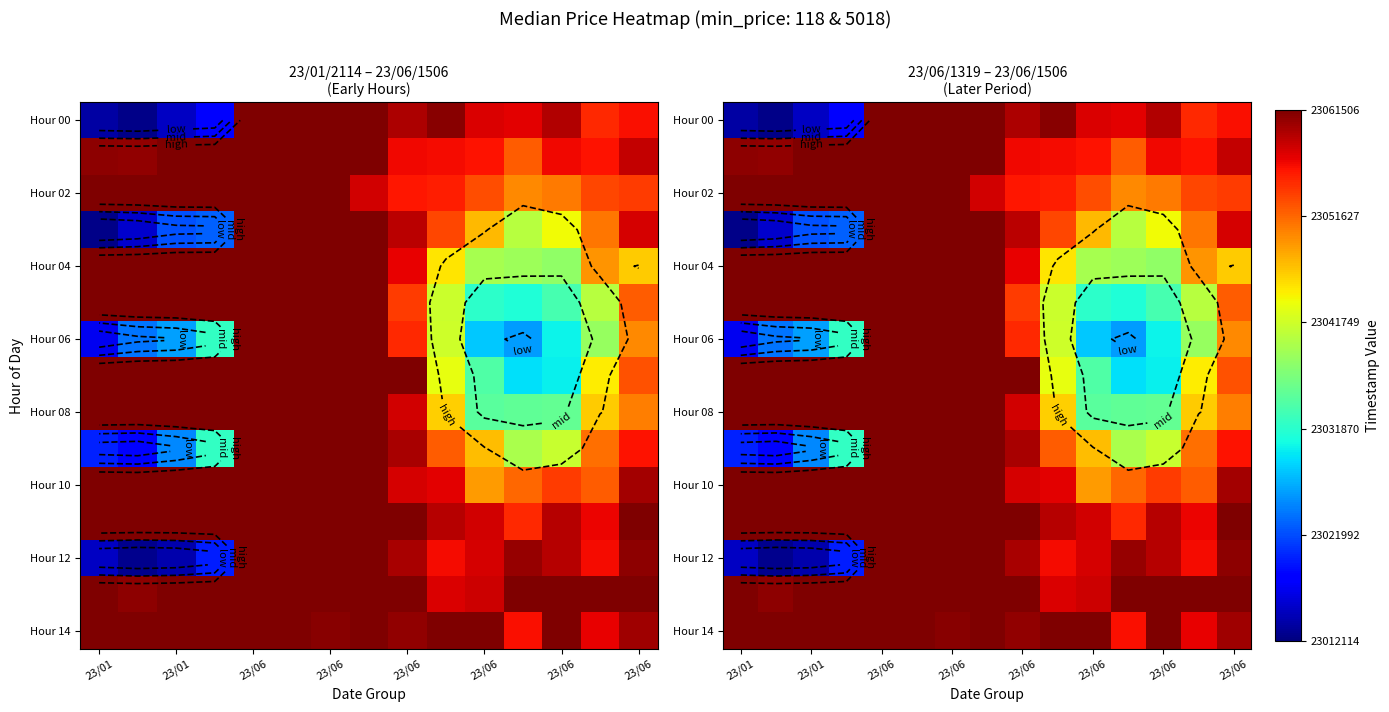

Between 23/06 and 11, which is larger?

23/06